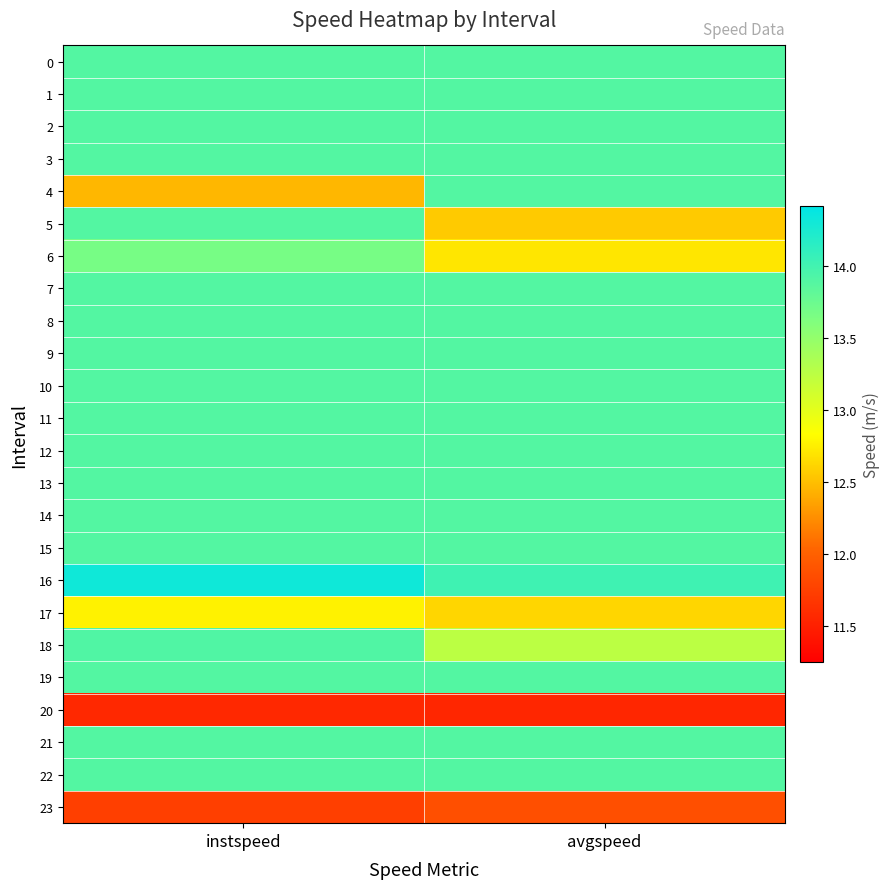

Count the number of categories in the chart.

2